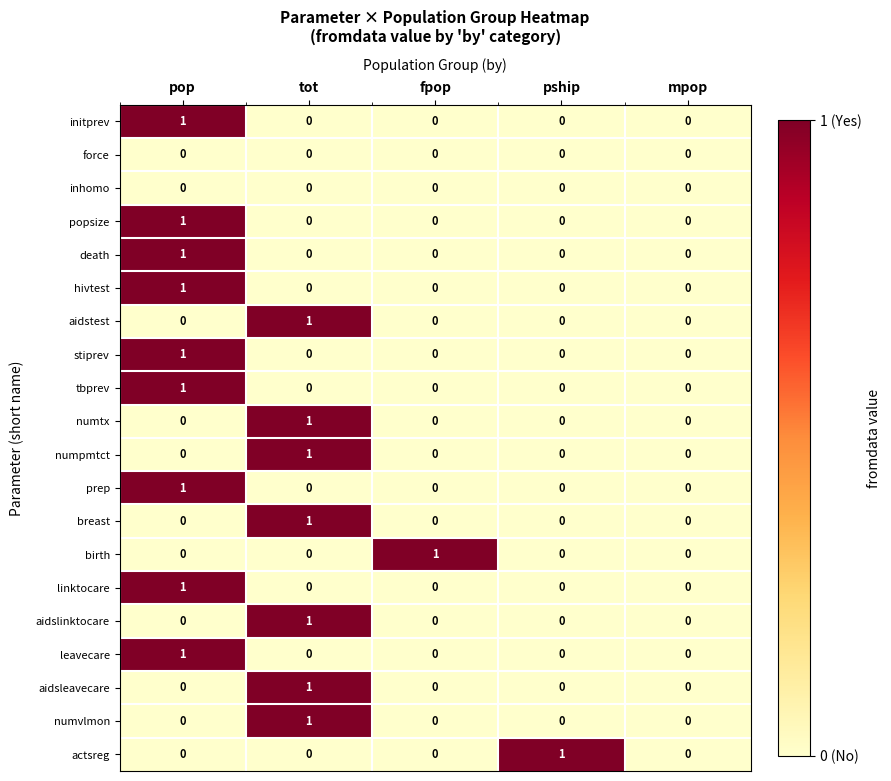

At which category is the sum across all series the highest?

pop